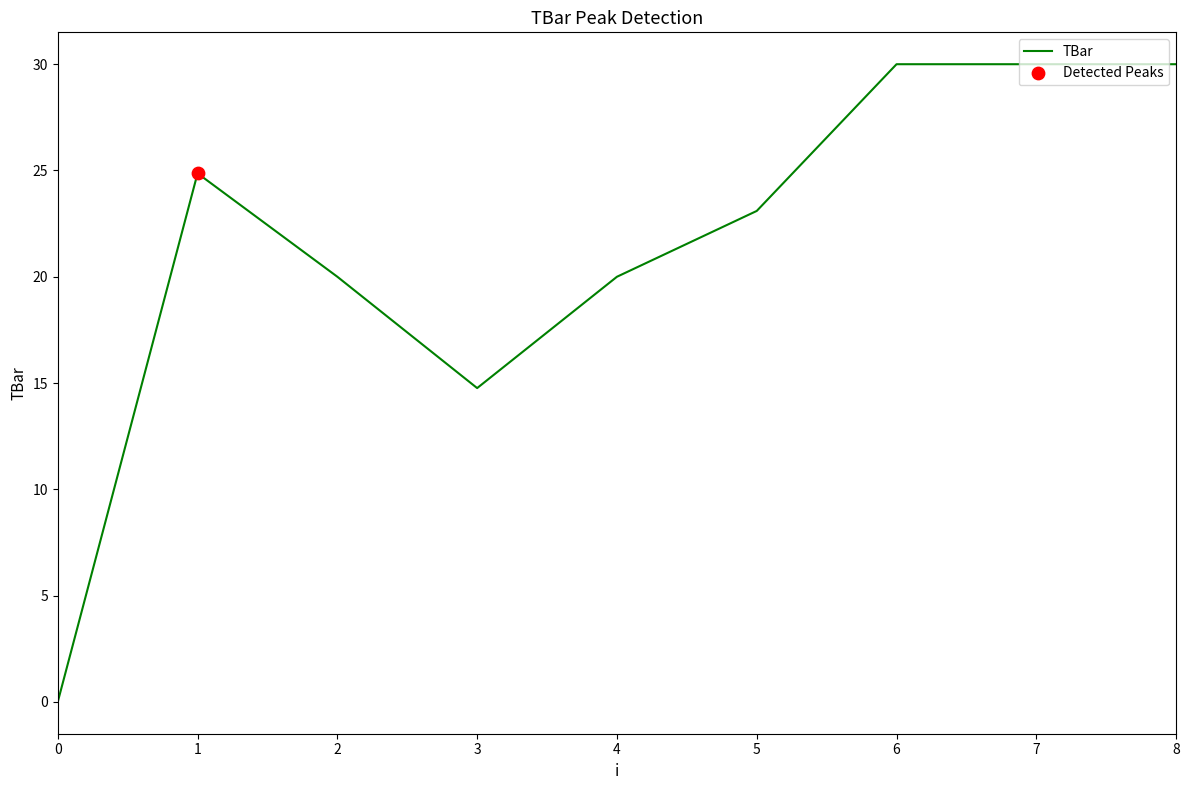

Approximately how many times larger is the value at 6 compared to 4?

1.5